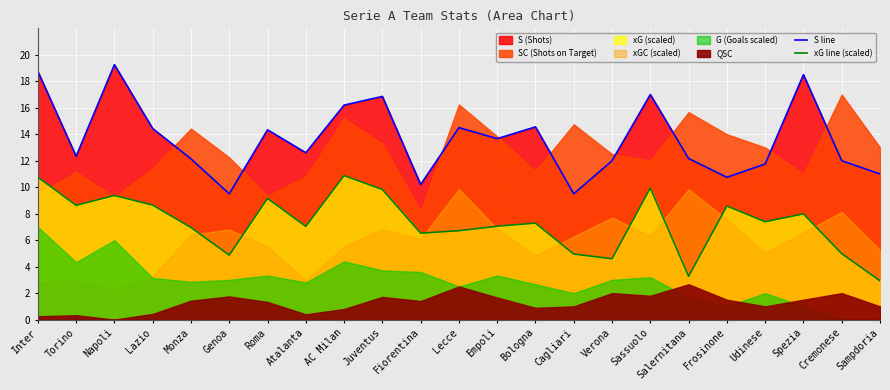

Which category has the highest value in the S line series?

Napoli